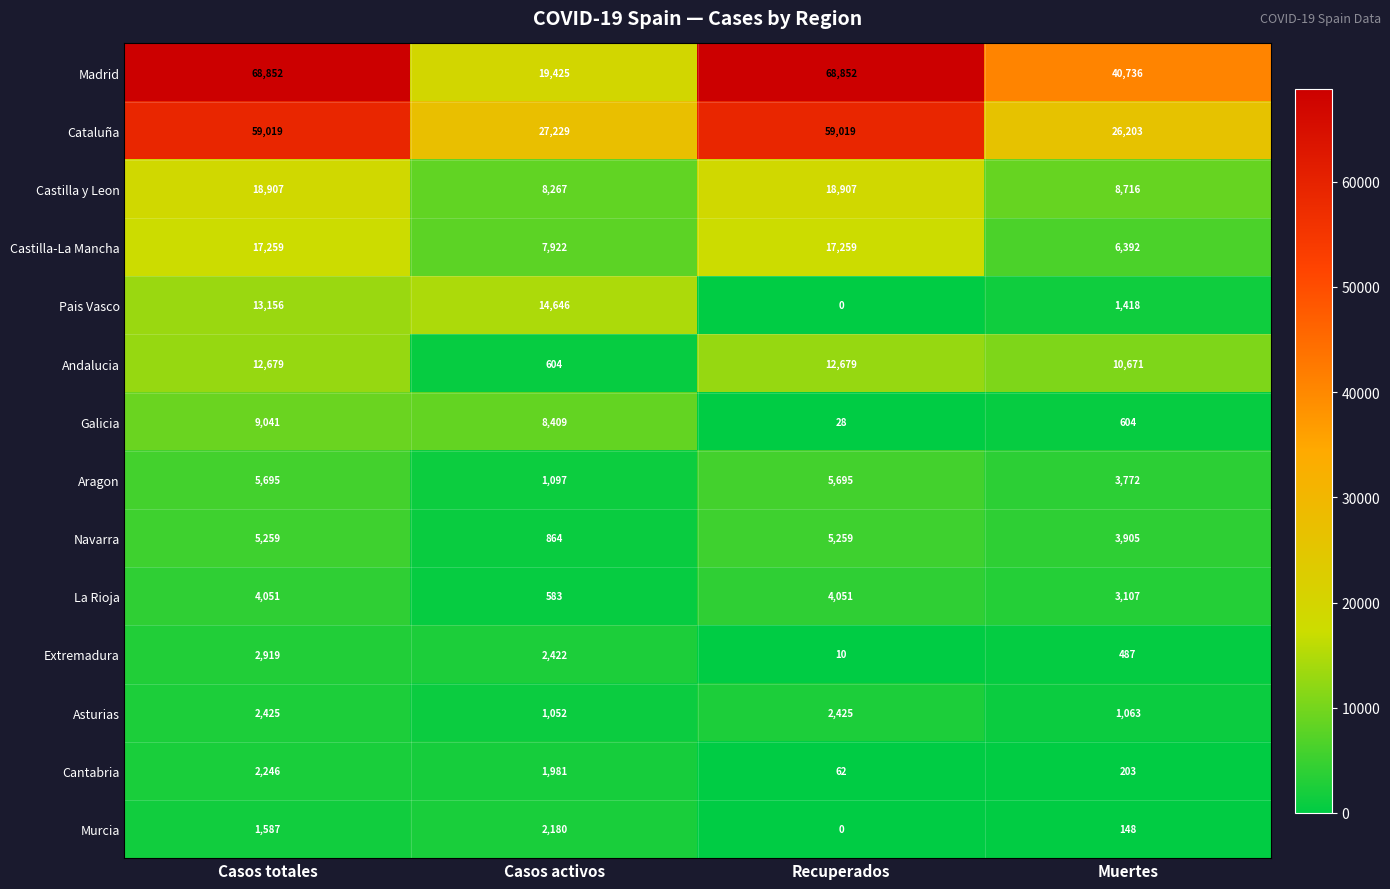

List the series in order of their peak value, lowest first.

Murcia, Cantabria, Asturias, Extremadura, La Rioja, Navarra, Aragon, Galicia, Andalucia, Pais Vasco, Castilla-La Mancha, Castilla y Leon, Cataluña, Madrid